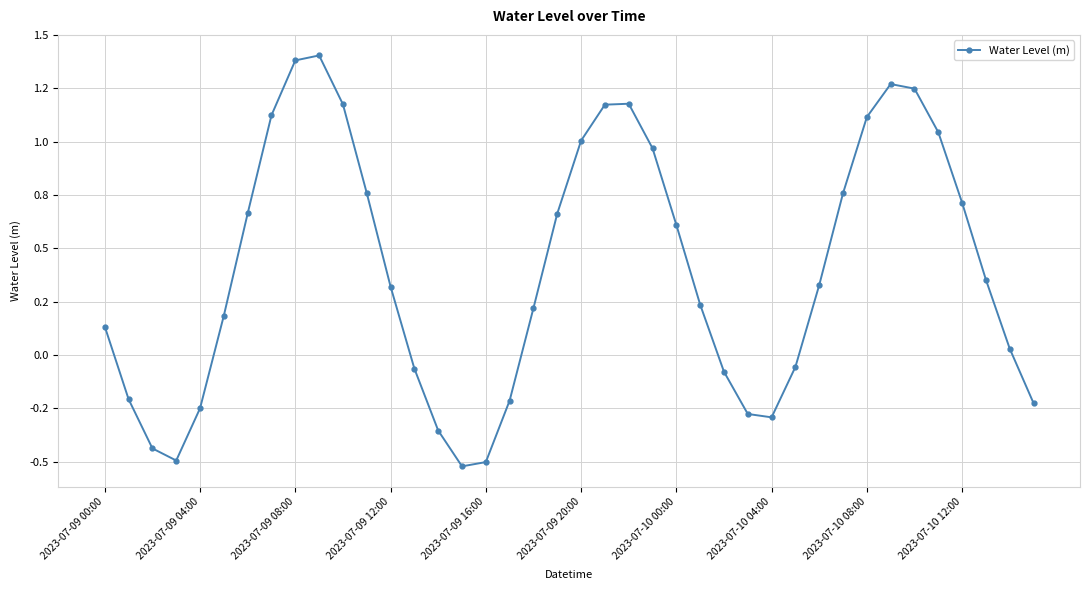

How many interior local peaks (higher than both neighbors) does the data have?

3